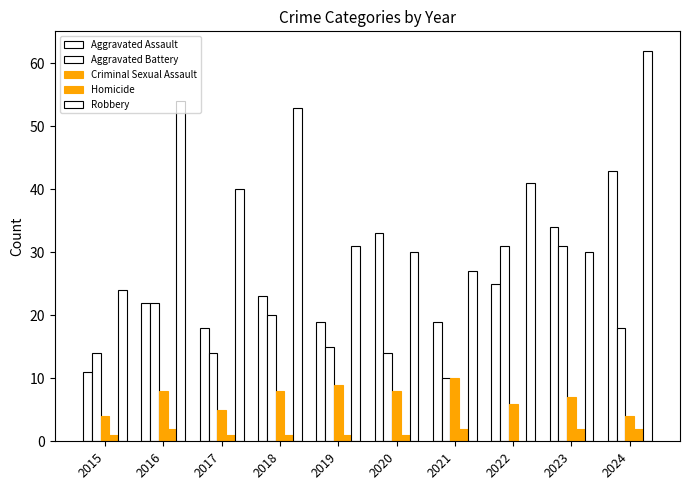

At which label does Robbery first exceed 40?

2016